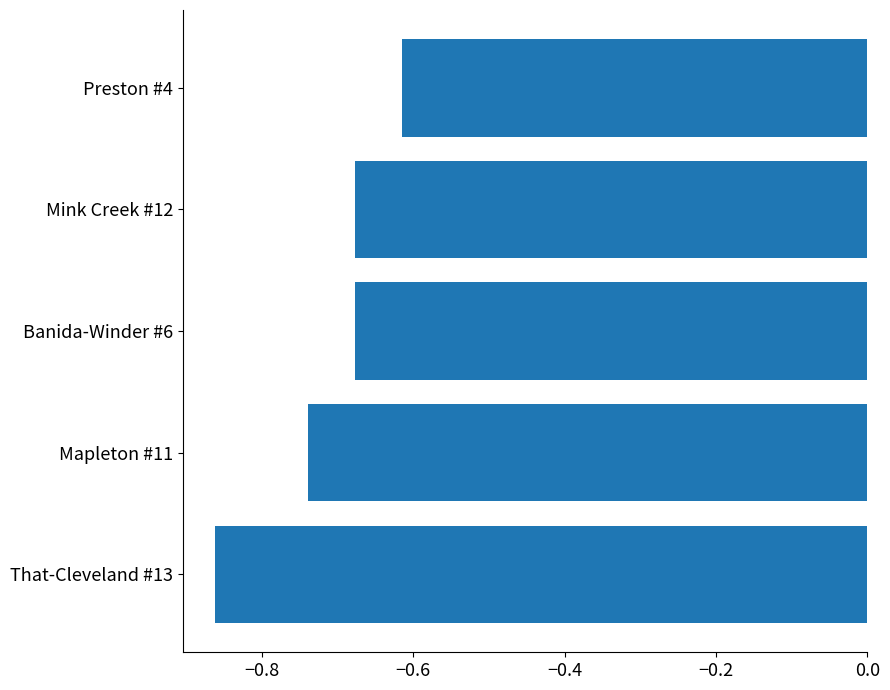

Between Preston #4 and That-Cleveland #13, which is larger?

Preston #4